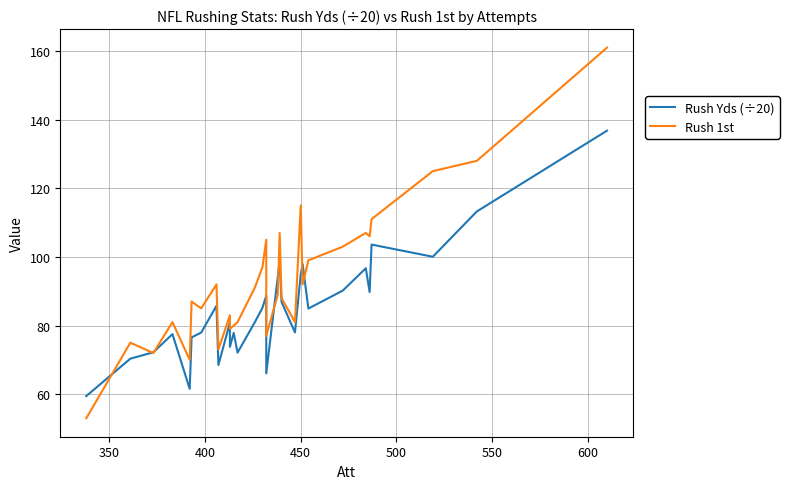

How many lines are shown in the chart?

2